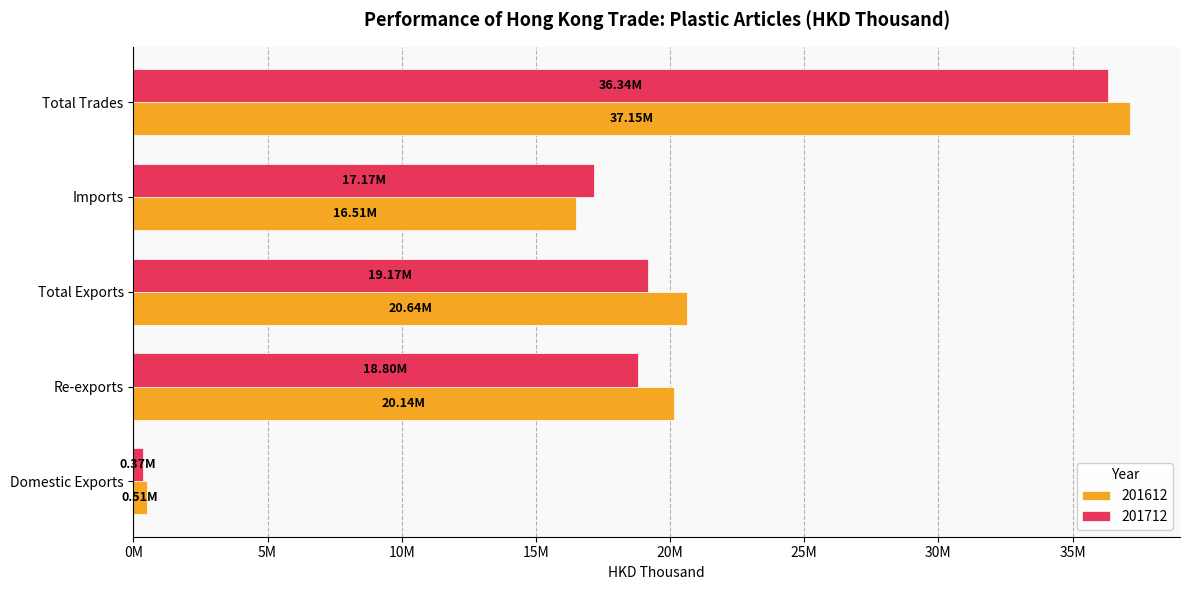

Read the 201712 value at Total Trades.

36339792.7